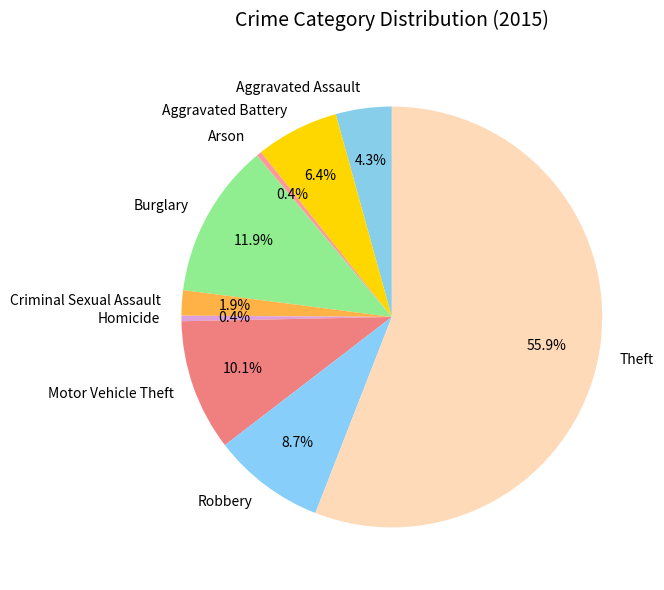

What portion of the pie excludes Burglary?

88.1%